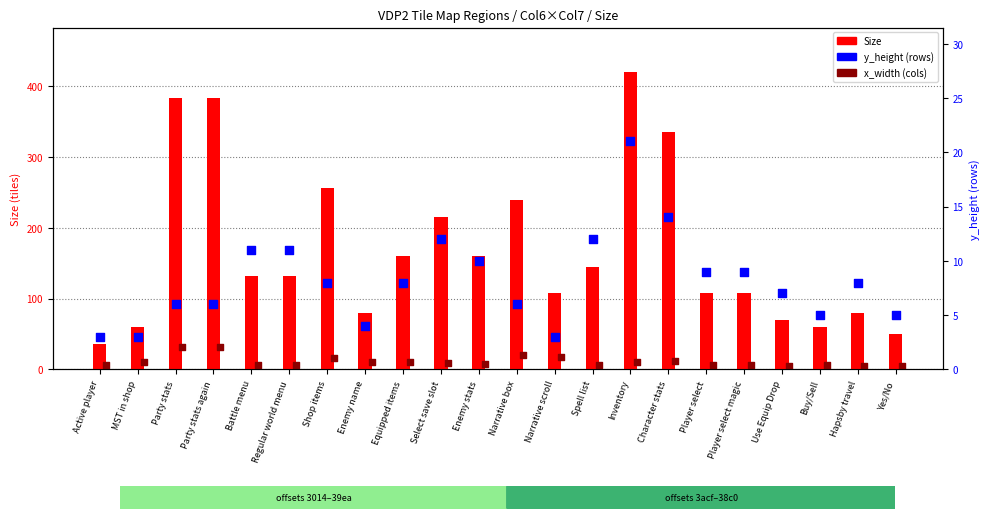

Which series contains the highest Y value?

Size